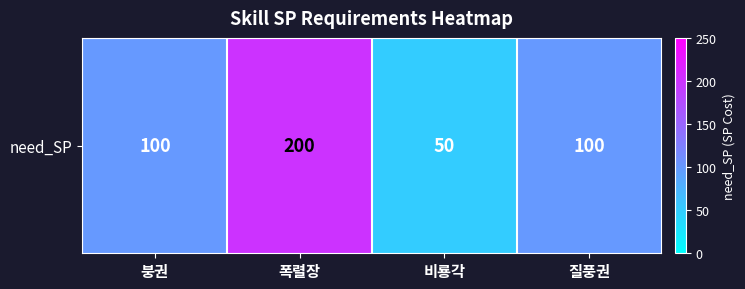

What is the greatest value displayed?

200